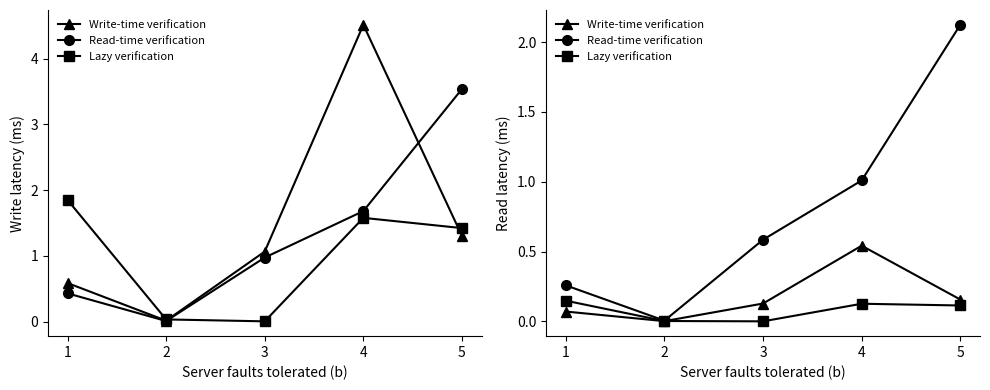

What are all the series names shown in the legend?

Write-time verification, Read-time verification, Lazy verification